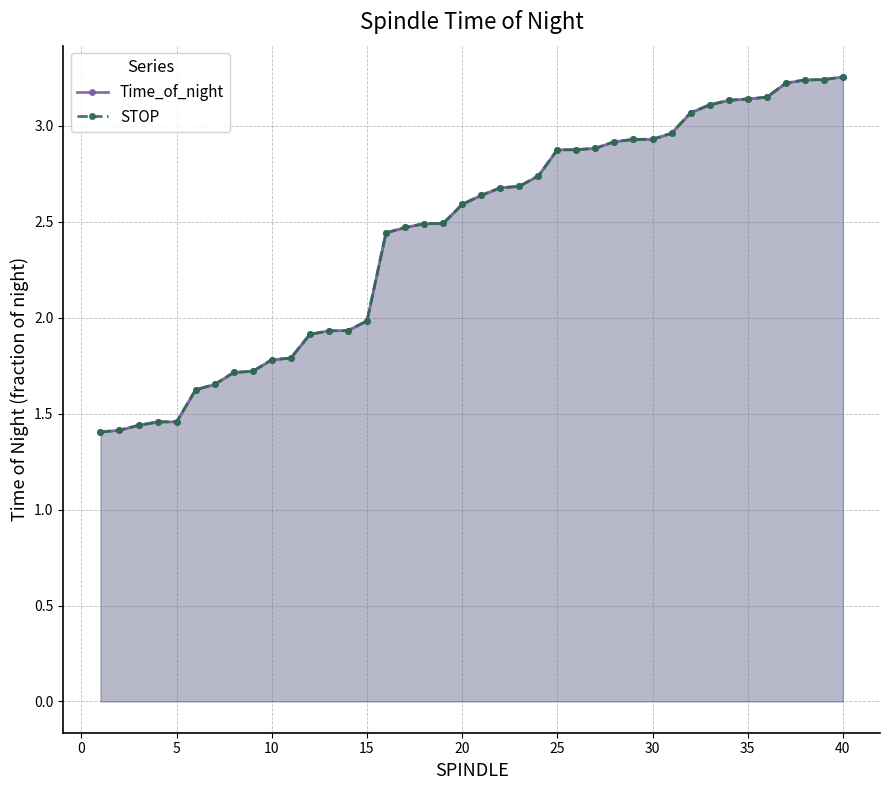

At how many categories does at least one series exceed 1?

40